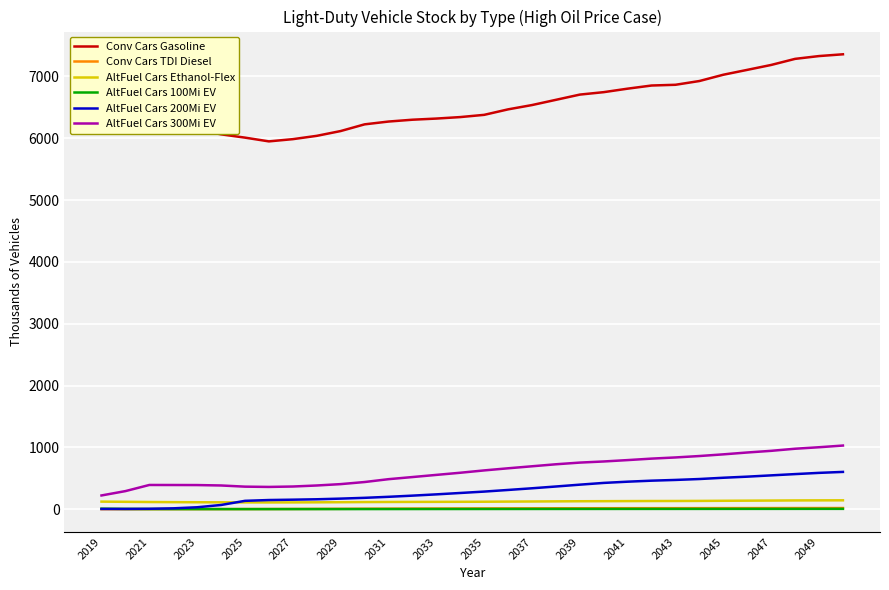

What is the difference between the maximum and minimum values in the Conv Cars TDI Diesel series?

18.6